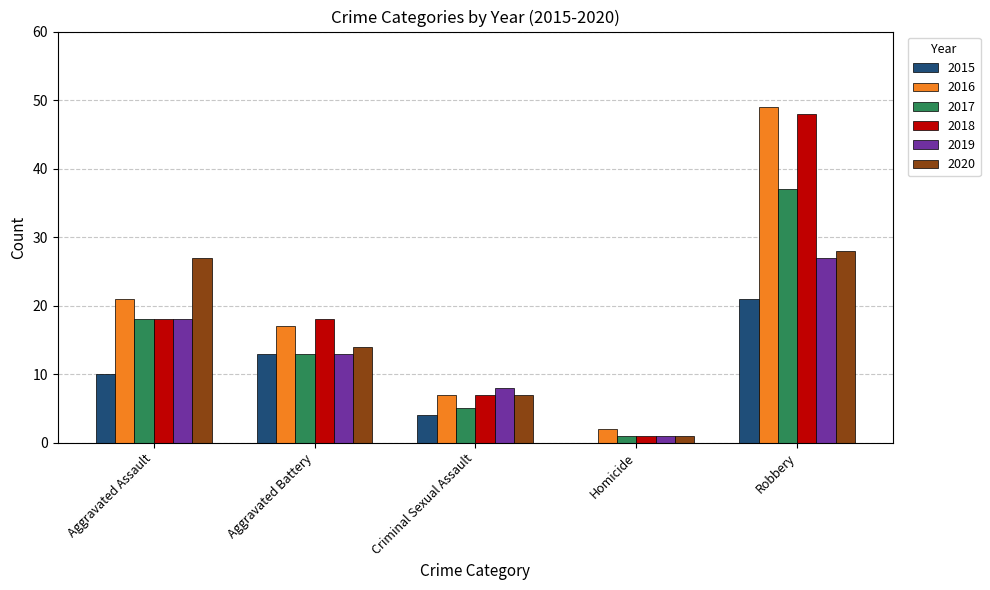

At which category is the sum across all series the highest?

Robbery